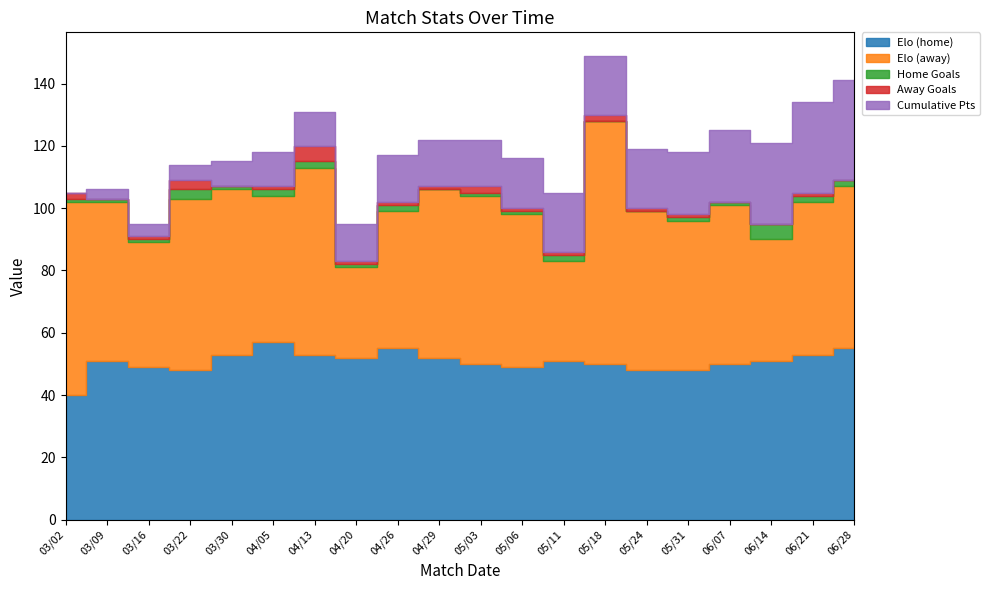

What is the label of the 2nd point from the right?

06/21